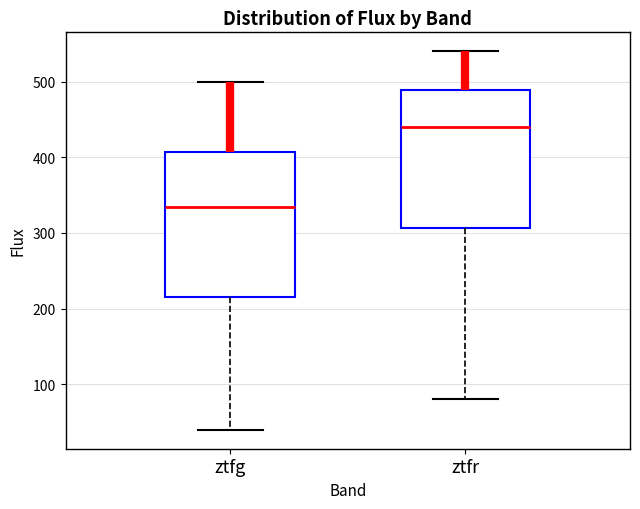

Reading left to right, read every box against the y-axis: the position of its median line, the range the box covers, and the ends of its whiskers. The values are not printed on the chart, so give them approximately, as read against the axis.

ztfg: median 330, box 220 to 410, whiskers 40 to 500
ztfr: median 440, box 310 to 490, whiskers 80 to 540